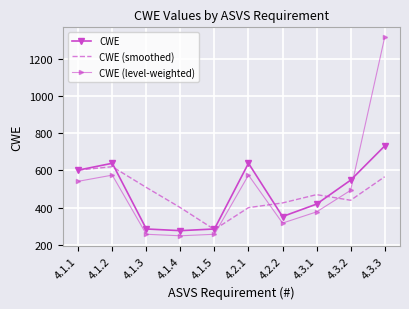

At which category does the chart reach its peak across all series?

4.3.3